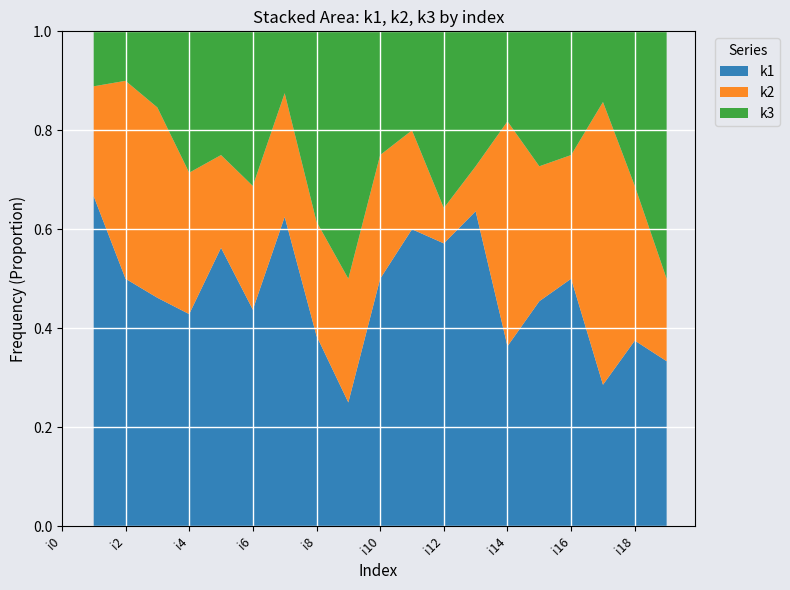

Reading right to left, list all the values displayed in this chart.

k1: 2	6	2	4	5	4	7	8	3	8	2	5	10	7	9	3	6	5	6	0
k2: 1	5	4	2	3	5	1	1	1	4	2	3	4	4	3	2	5	4	2	0
k3: 3	5	1	2	3	2	3	5	1	4	4	5	2	5	4	2	2	1	1	0